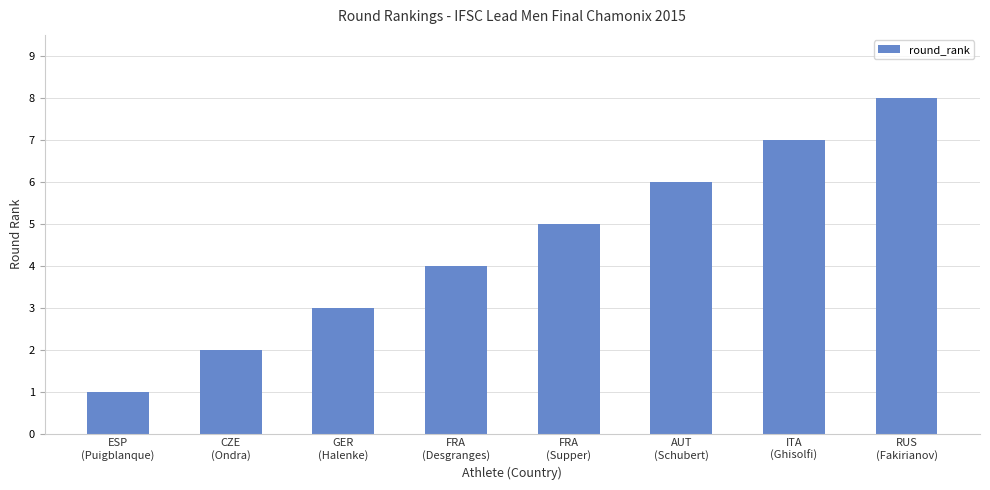

Which label corresponds to the largest value in the chart?

RUS
(Fakirianov)